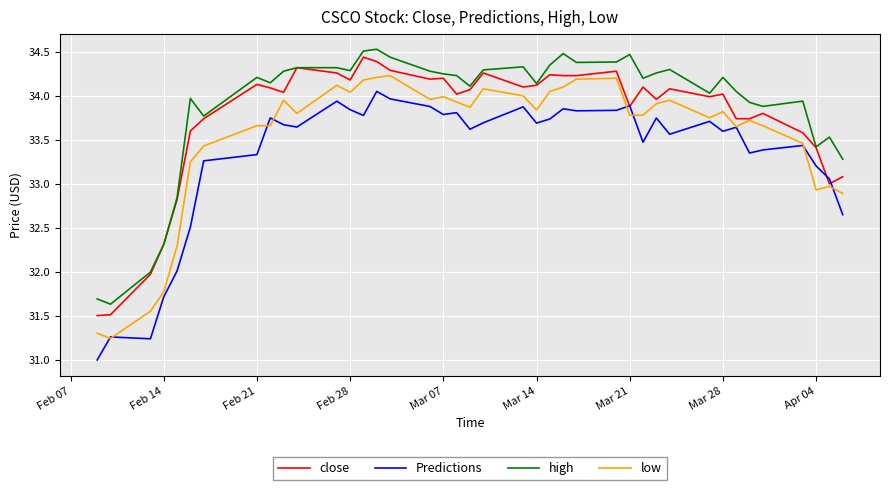

True or false: Predictions and high intersect in this chart.

False